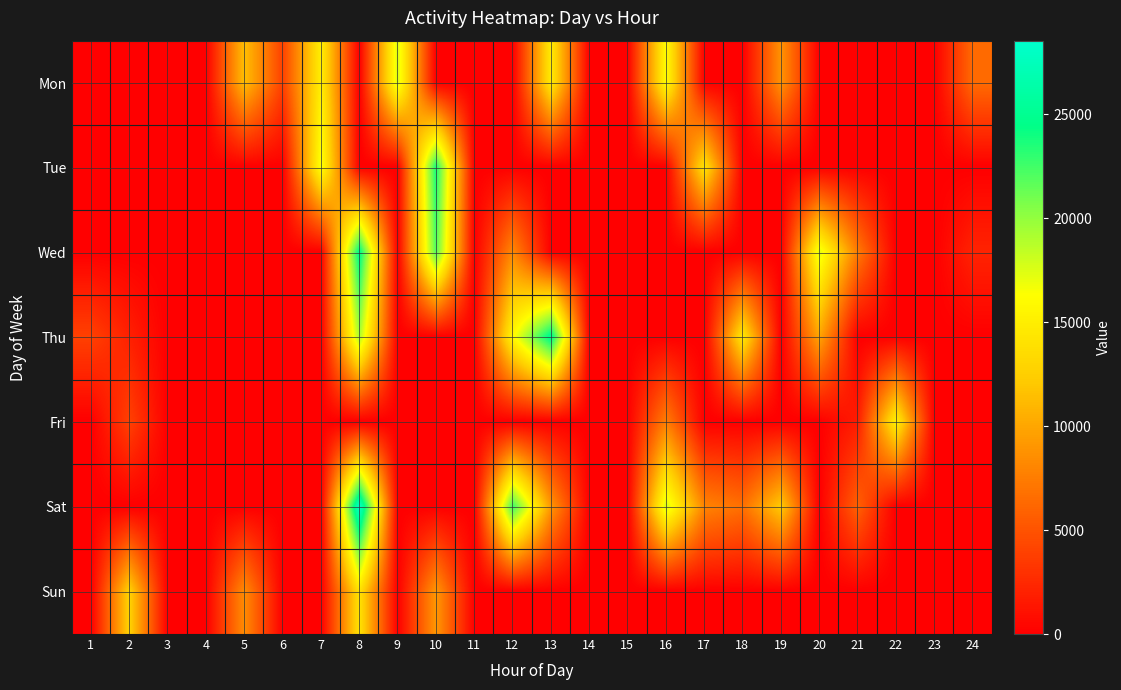

List the series in order of their peak value, highest first.

Sat, Thu, Wed, Tue, Mon, Fri, Sun